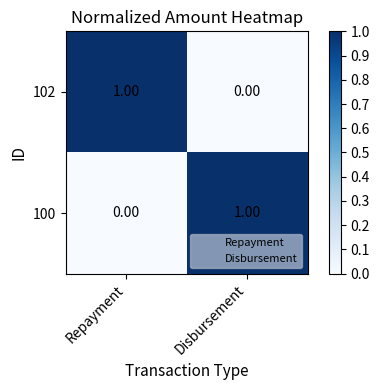

How many values in the 100 series are below 1?

1